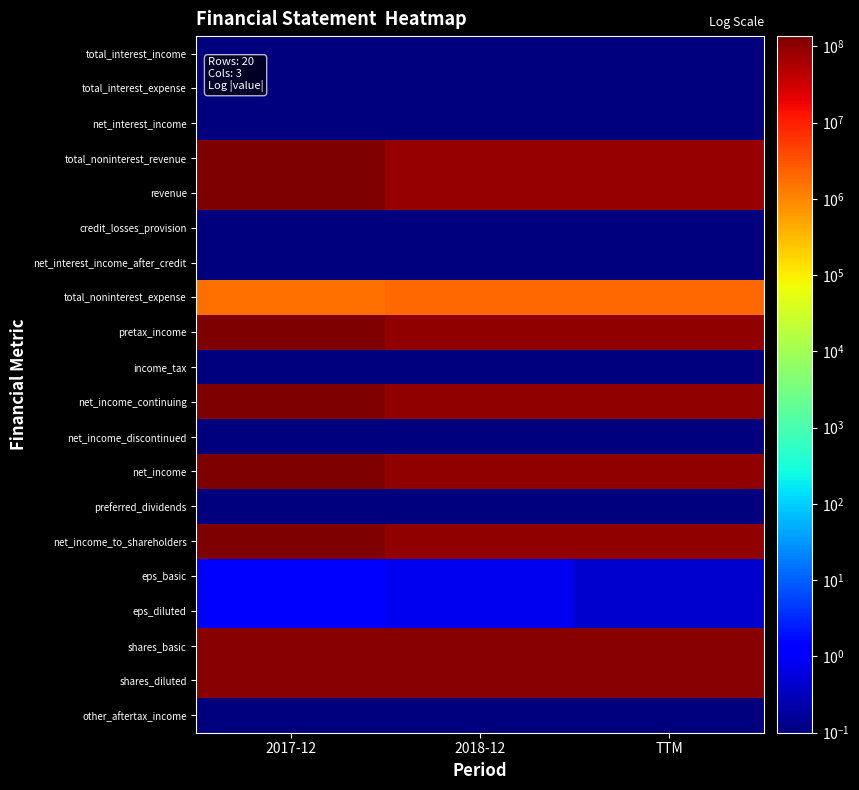

What is the difference between the highest and lowest values at TTM?

109889999.9